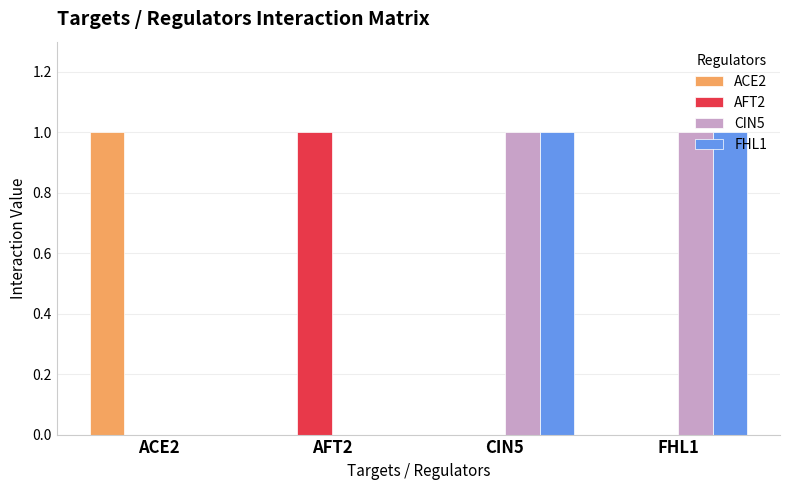

The AFT2 series shows 1 at ACE2. True or false?

False